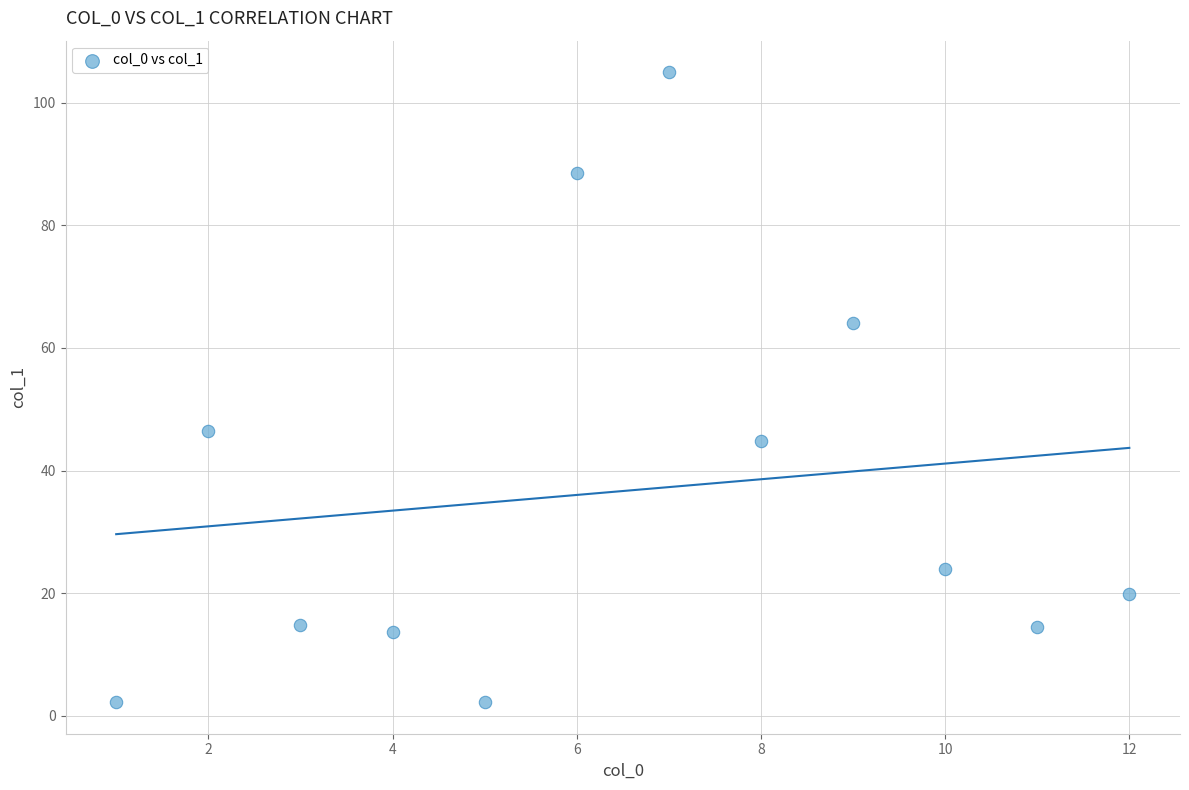

What Y value in the scatter plot is closest to 53?

46.4